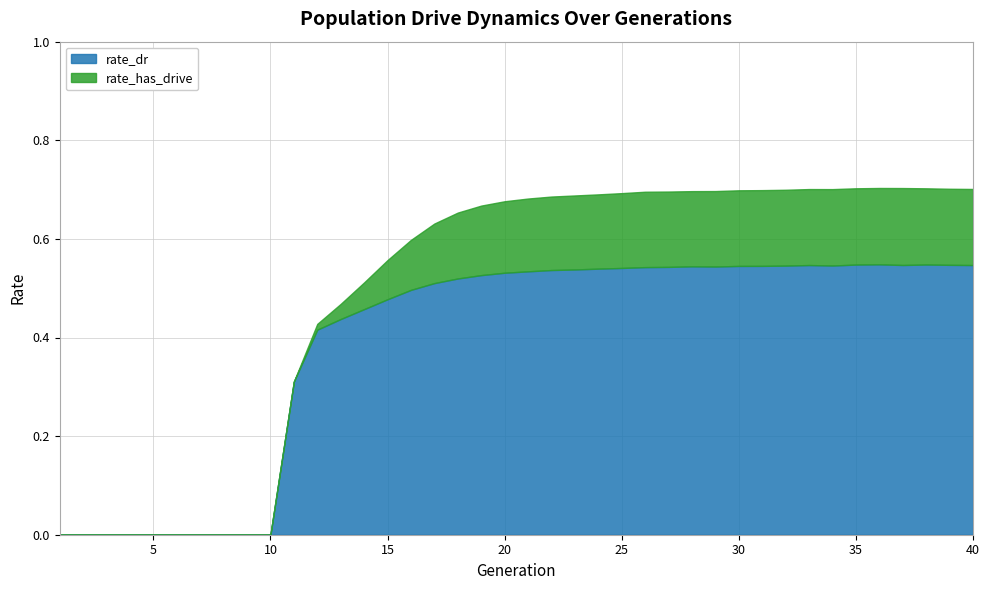

True or false: rate_has_drive has a value of 0.7 at 25.

True